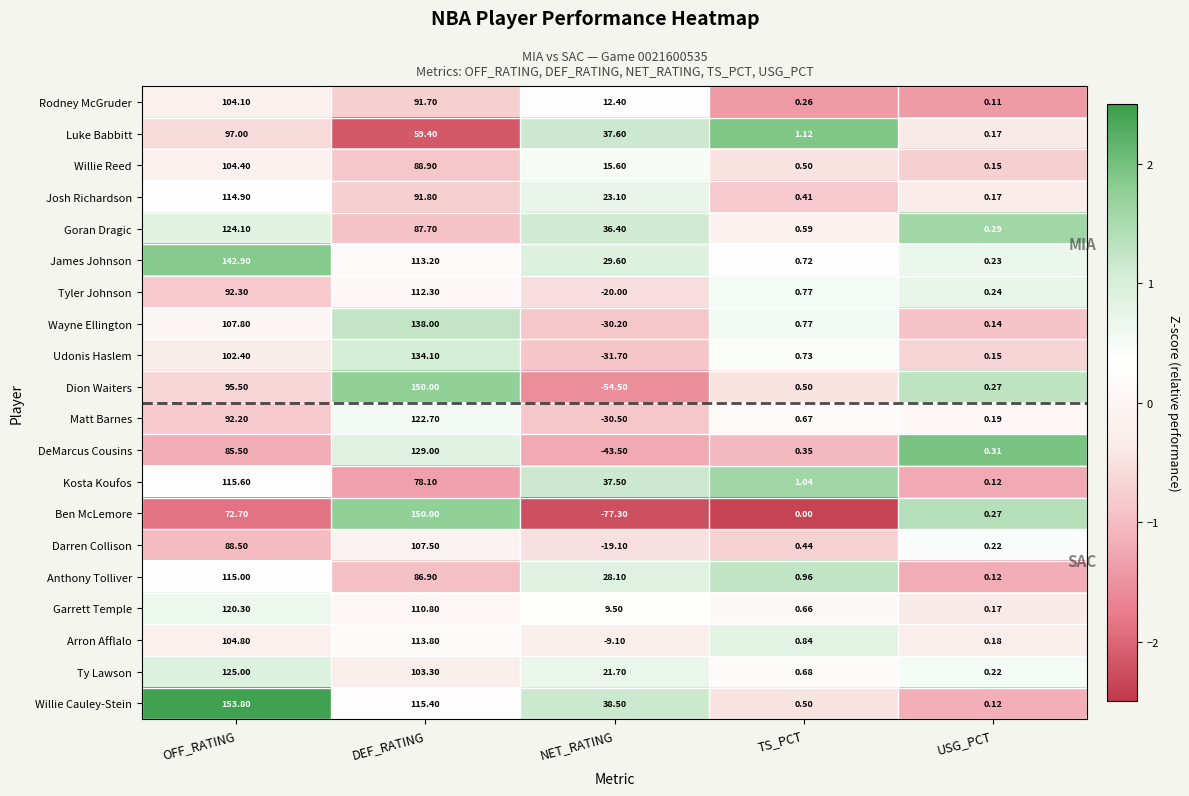

Rank the series at OFF_RATING from lowest to highest value.

Ben McLemore, DeMarcus Cousins, Darren Collison, Matt Barnes, Tyler Johnson, Dion Waiters, Luke Babbitt, Udonis Haslem, Rodney McGruder, Willie Reed, Arron Afflalo, Wayne Ellington, Josh Richardson, Anthony Tolliver, Kosta Koufos, Garrett Temple, Goran Dragic, Ty Lawson, James Johnson, Willie Cauley-Stein